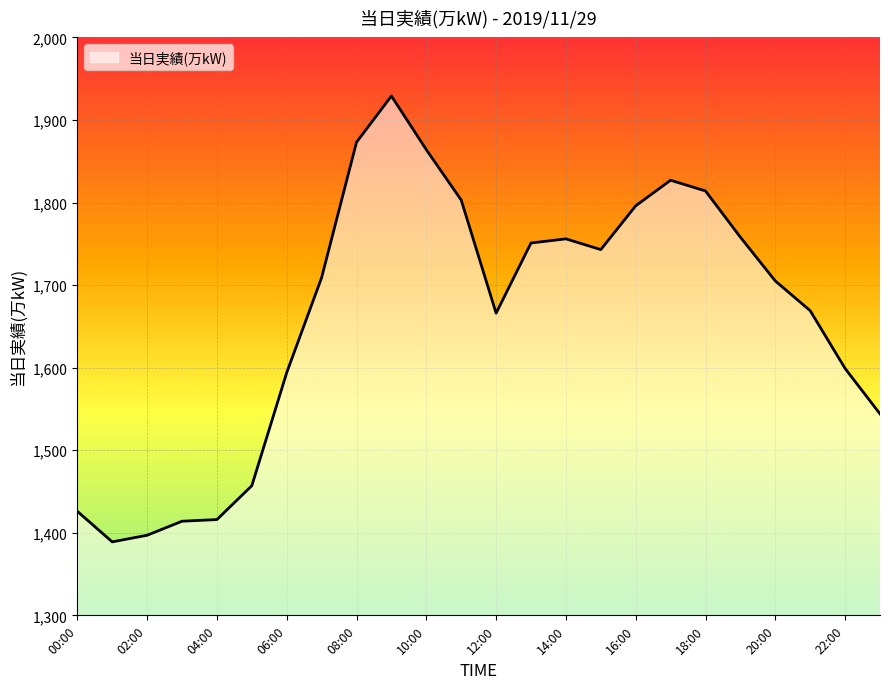

What is the minimum value shown in the chart?

1389